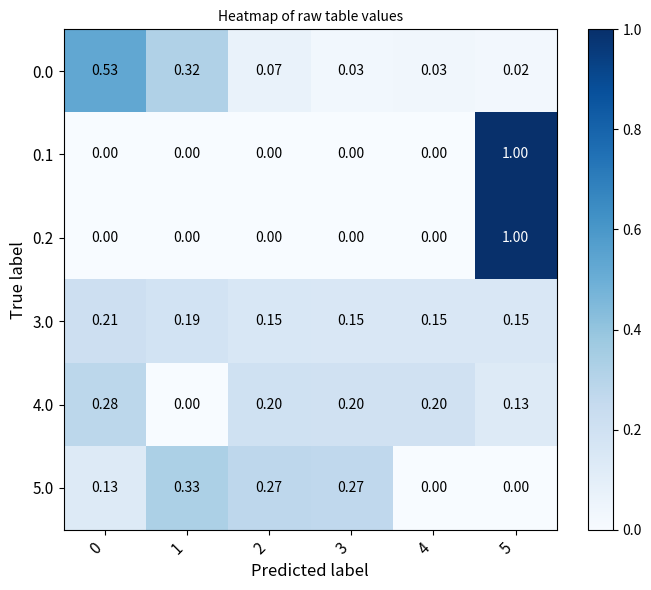

Is the value of 3.0 at 3 greater than the value of 0.0 at 0?

No